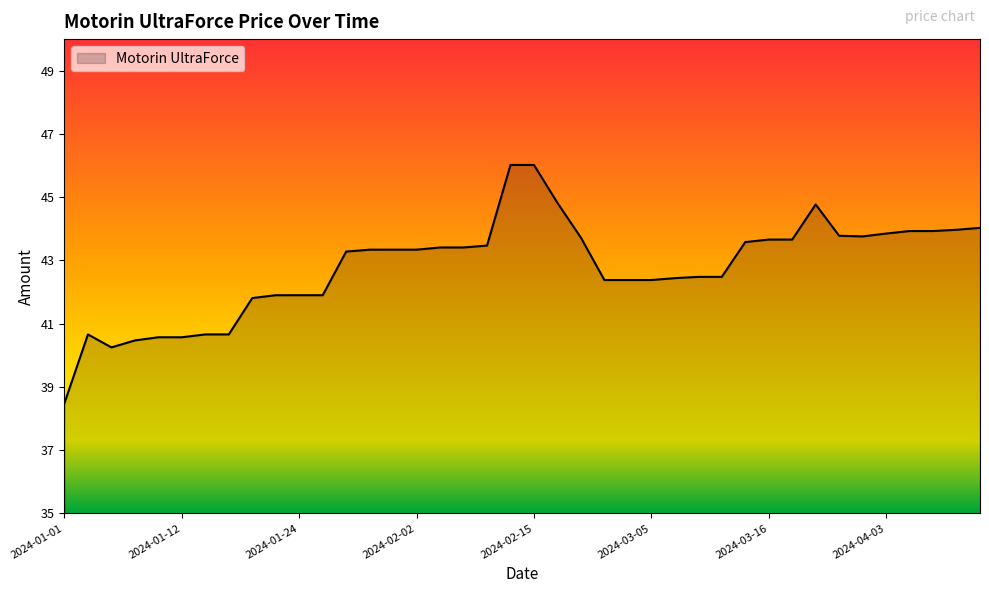

How many lines are shown in the chart?

1